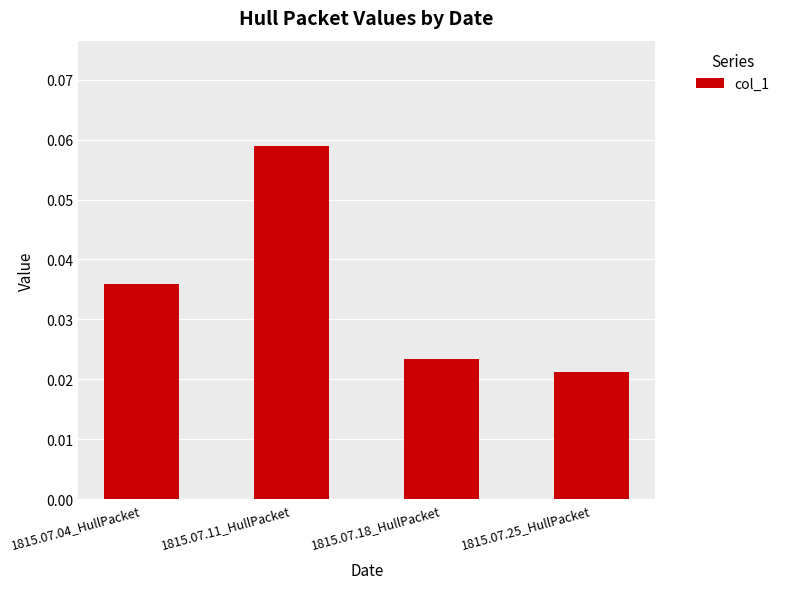

What position from the left is 1815.07.18_HullPacket?

3